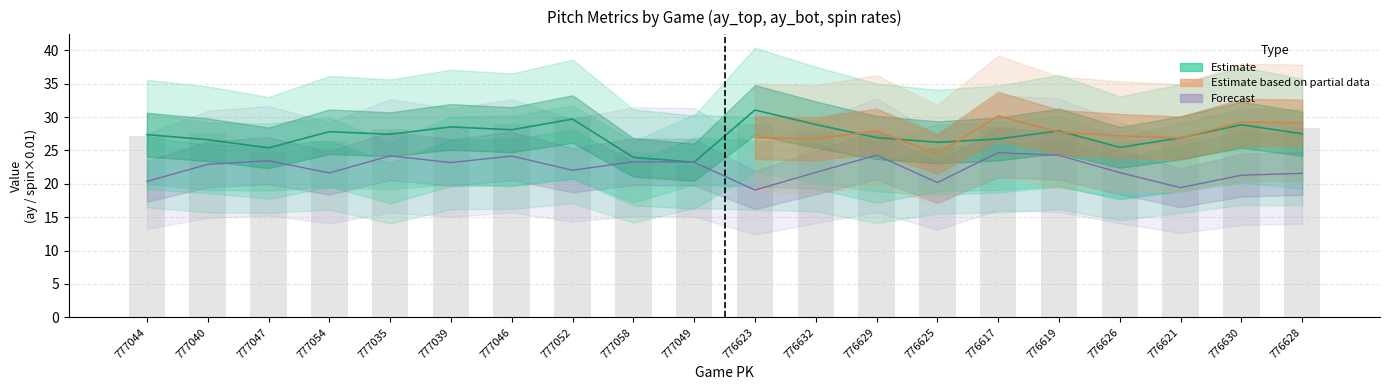

Which label corresponds to the smallest value in the chart?

776623